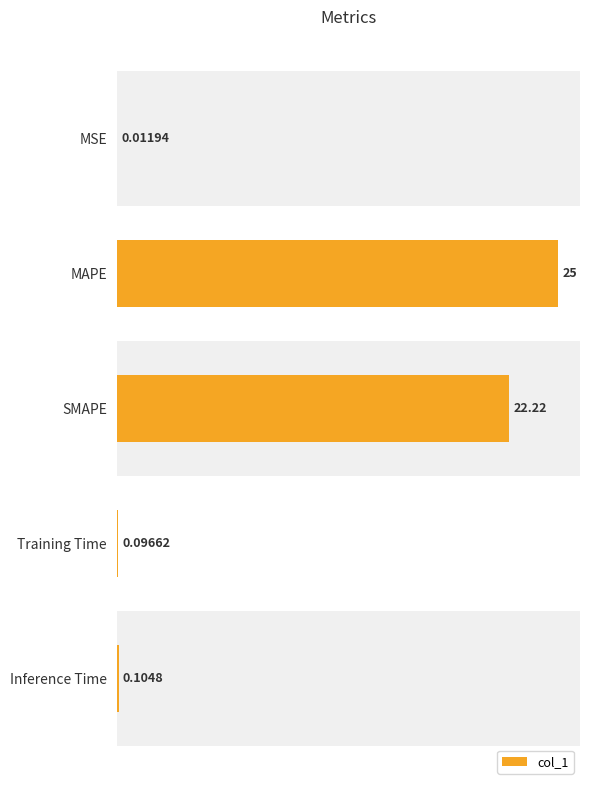

Which has a higher value, Training Time or MSE?

Training Time